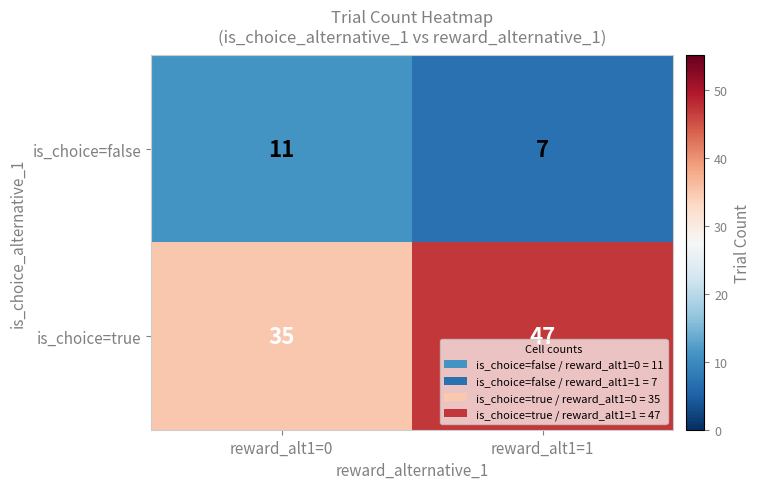

Is it true that is_choice=true equals 80 at reward_alt1=1?

False